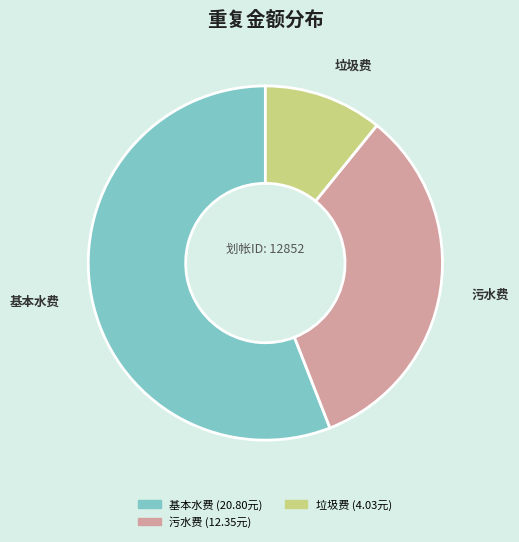

Does any single category account for the majority?

Yes